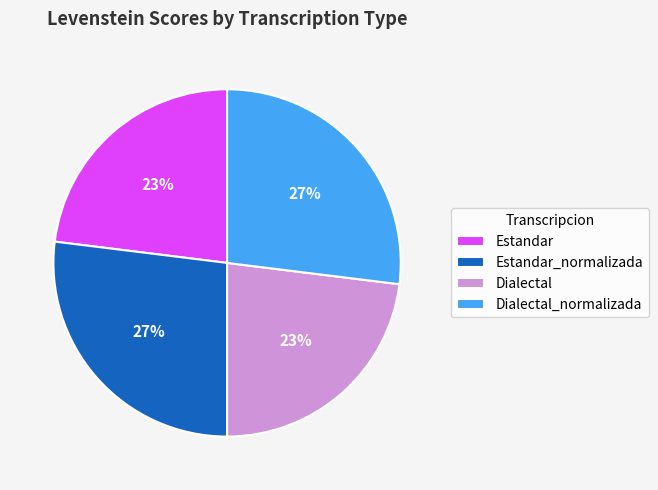

Is there any slice that represents more than half of the pie?

No